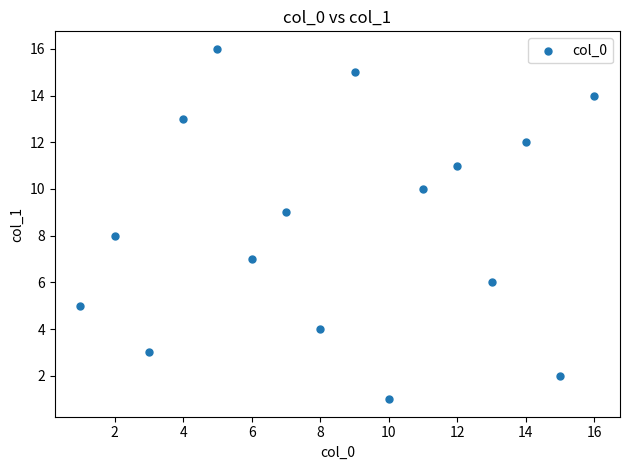

What is the range of Y values (max minus min)?

15